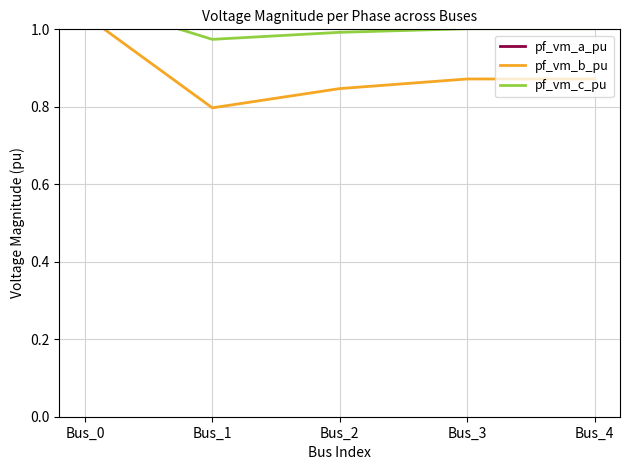

Reading right to left, what are all the values shown in this chart?

pf_vm_a_pu: Bus_4=1.2	Bus_3=1.2	Bus_2=1.2	Bus_1=1.2	Bus_0=1.1
pf_vm_b_pu: Bus_4=0.9	Bus_3=0.9	Bus_2=0.8	Bus_1=0.8	Bus_0=1.0
pf_vm_c_pu: Bus_4=1.0	Bus_3=1.0	Bus_2=1.0	Bus_1=1.0	Bus_0=1.1